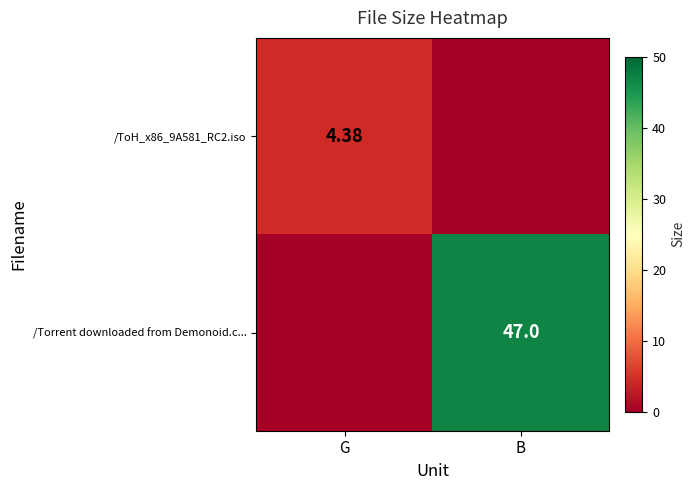

How many /Torrent downloaded from Demonoid.c... values are between 0 and 47?

2